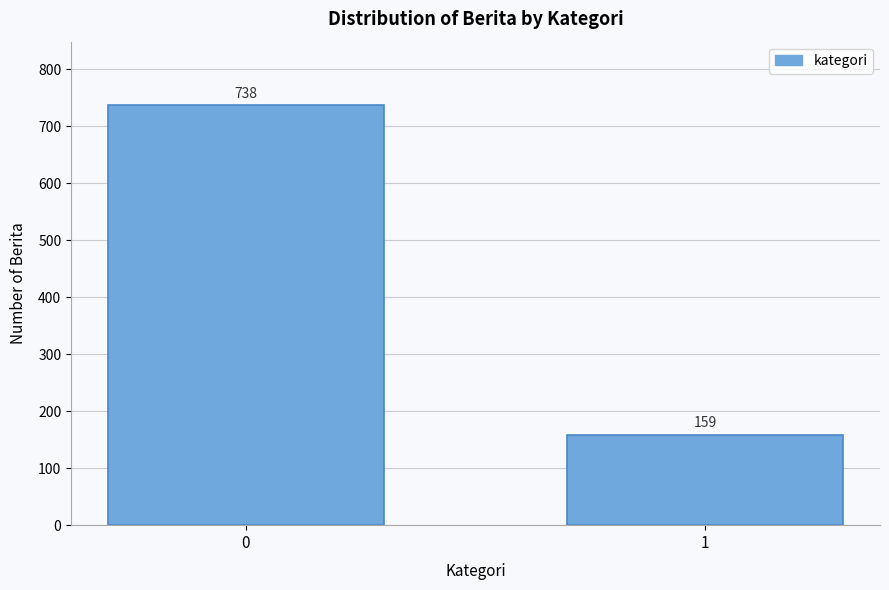

Reading right to left, what are all the values shown in this chart?

159	738